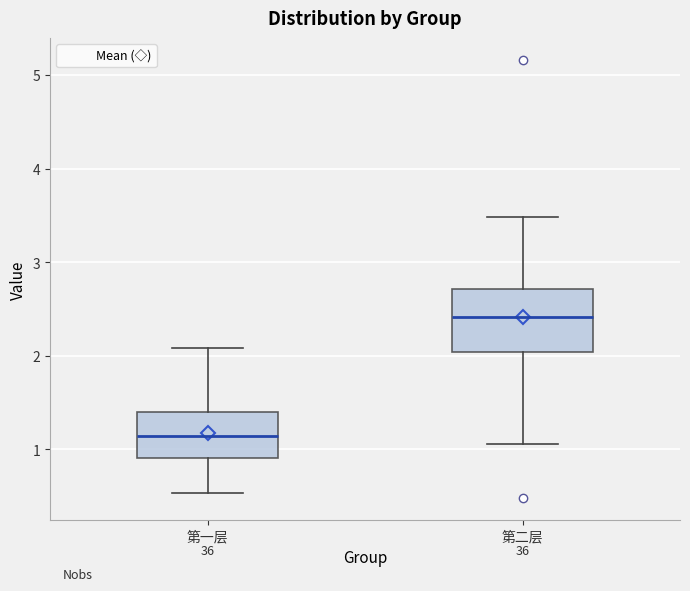

Where is the lower edge of the box for 第一层 on the y-axis? The values are not printed on the chart, so give them approximately, as read against the axis.

0.9